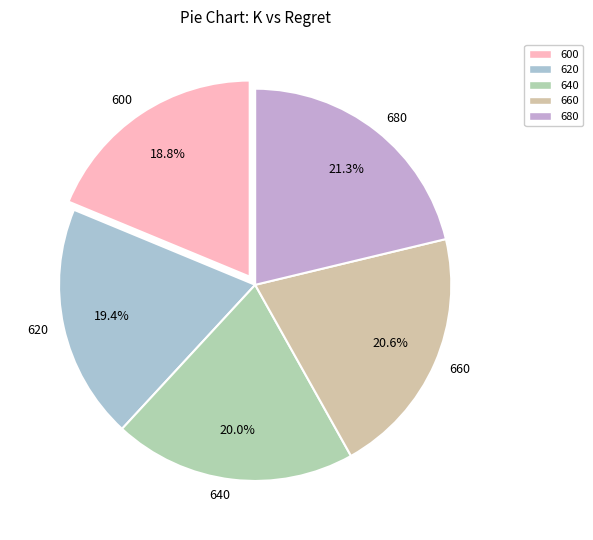

Does any single category account for the majority?

No